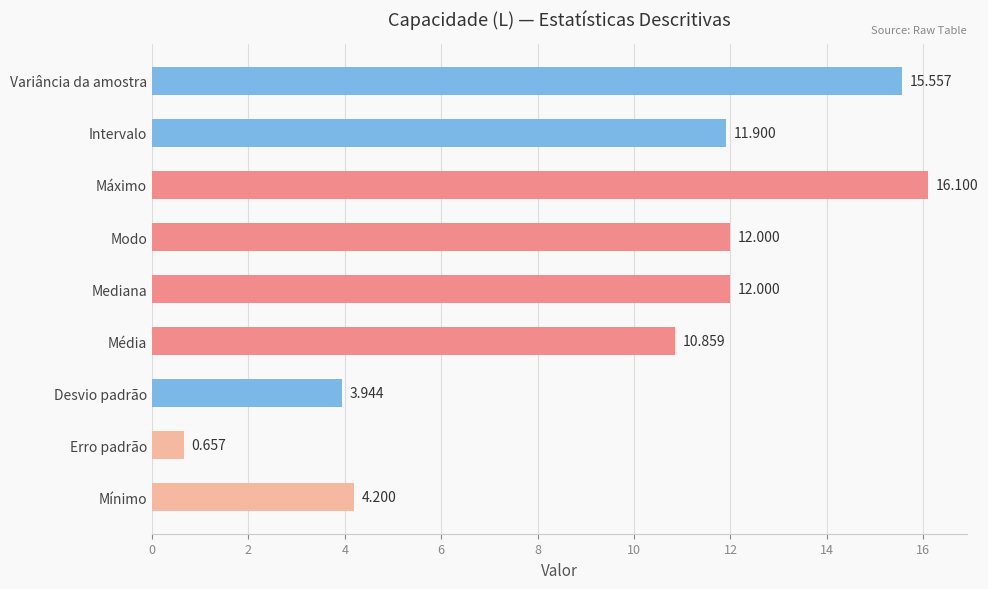

Which category has the lowest value across all series?

Erro padrão